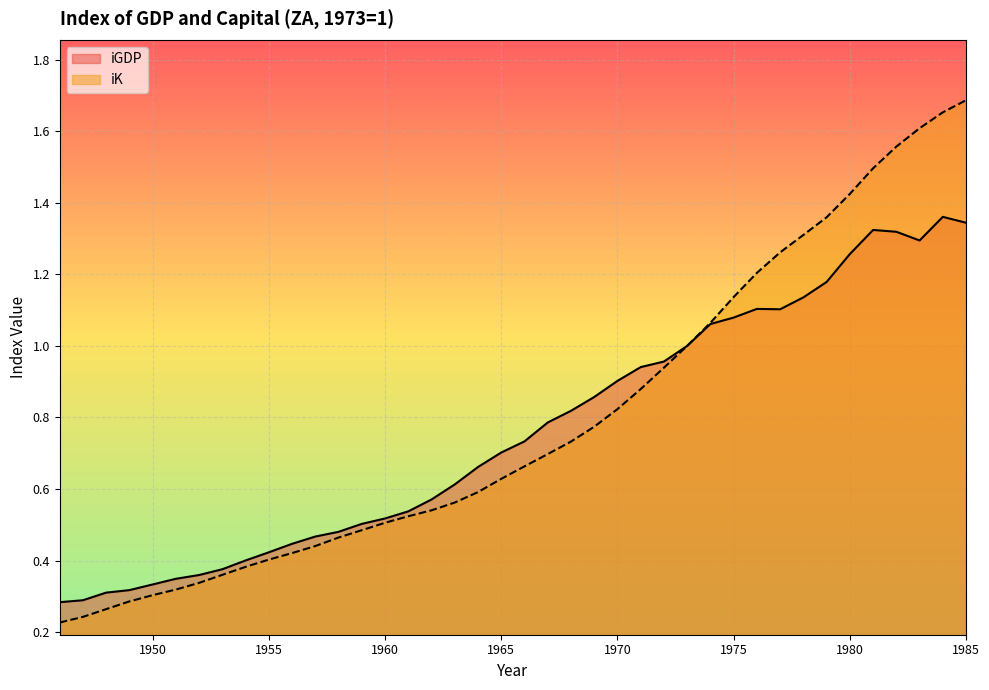

Reading left to right, extract all data points from this chart.

iGDP: 0.3	0.3	0.3	0.3	0.3	0.3	0.4	0.4	0.4	0.4	0.4	0.5	0.5	0.5	0.5	0.5	0.6	0.6	0.7	0.7	0.7	0.8	0.8	0.9	0.9	0.9	1.0	1.0	1.1	1.1	1.1	1.1	1.1	1.2	1.3	1.3	1.3	1.3	1.4	1.3
iK: 0.2	0.2	0.3	0.3	0.3	0.3	0.3	0.4	0.4	0.4	0.4	0.4	0.5	0.5	0.5	0.5	0.5	0.6	0.6	0.6	0.7	0.7	0.7	0.8	0.8	0.9	0.9	1.0	1.1	1.1	1.2	1.3	1.3	1.4	1.4	1.5	1.6	1.6	1.7	1.7